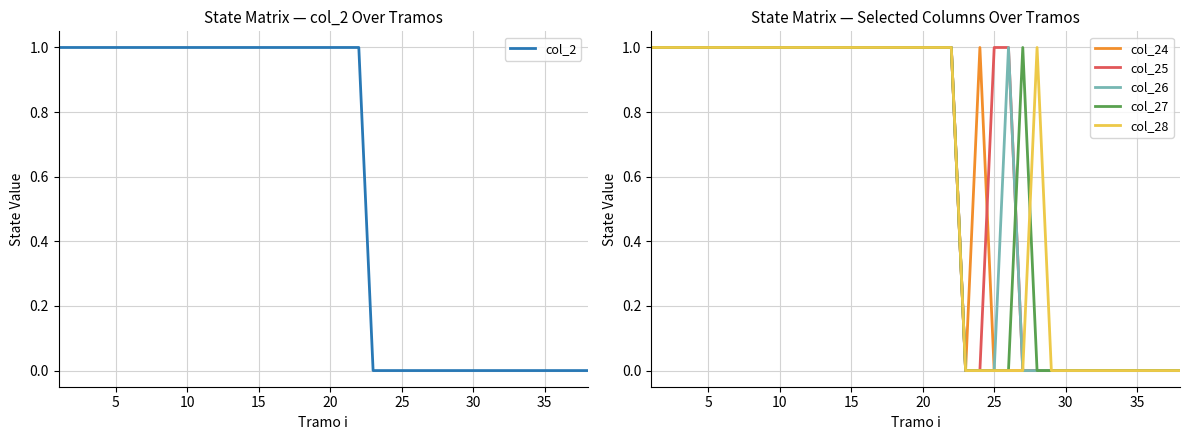

The value of col_2 at 10 is 0. True or false?

False